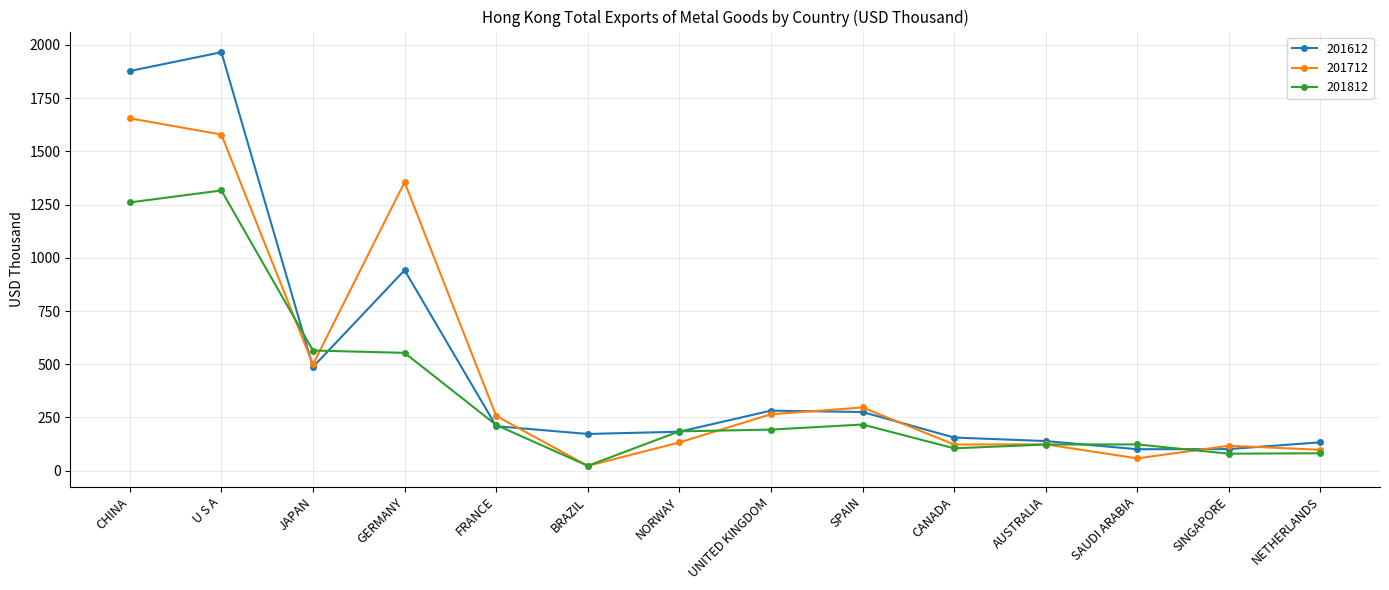

Is this an area chart (filled region under the line)?

No